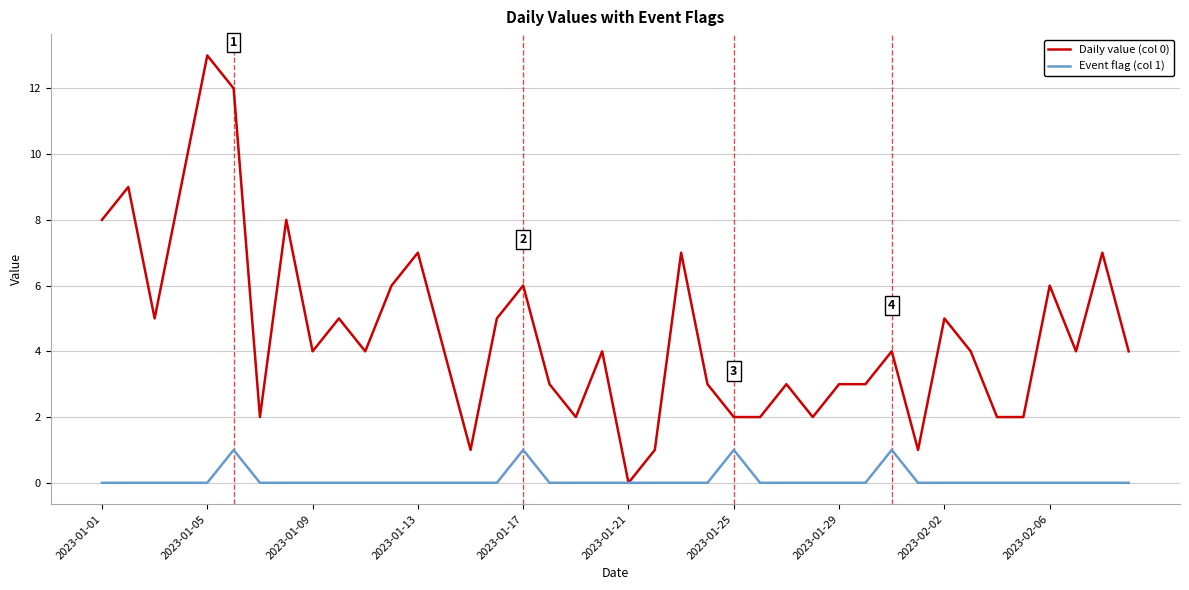

What is the greatest value displayed?

13